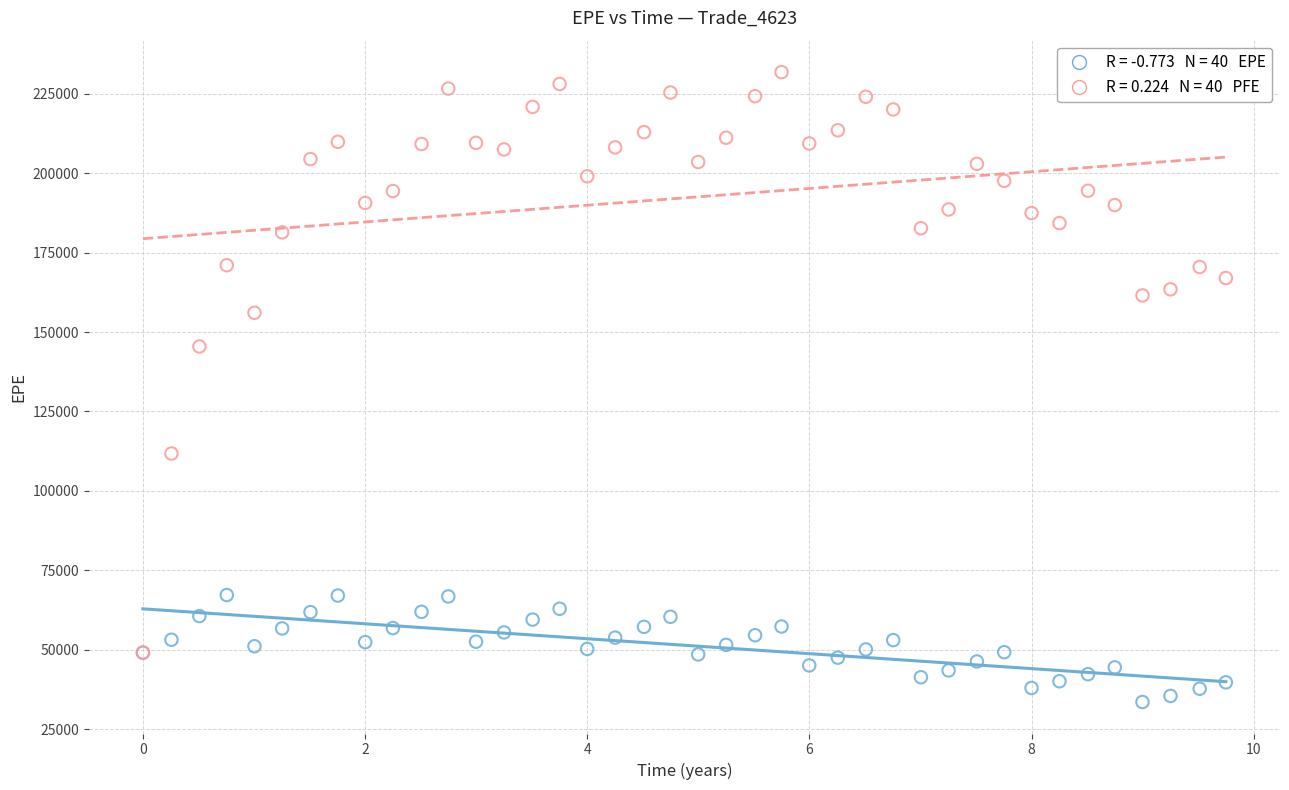

Across all series, what Y value is closest to 132687?

145474.0